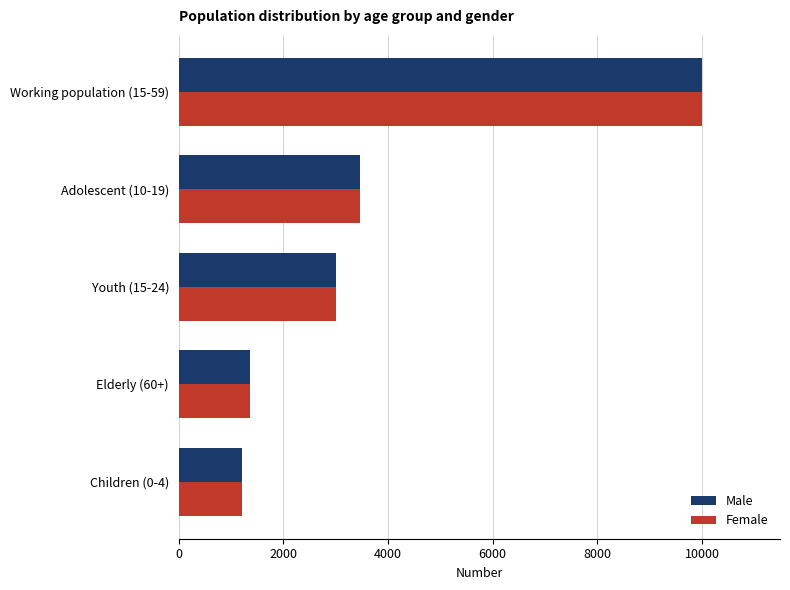

Count the number of data series in this chart.

2